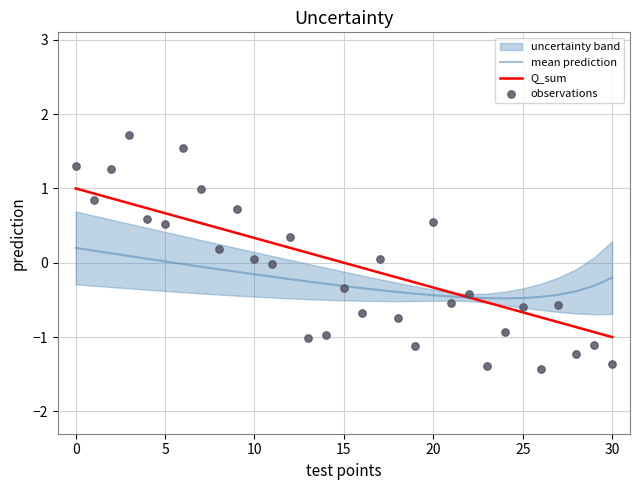

What is the total value across all series at 14?

-1.2